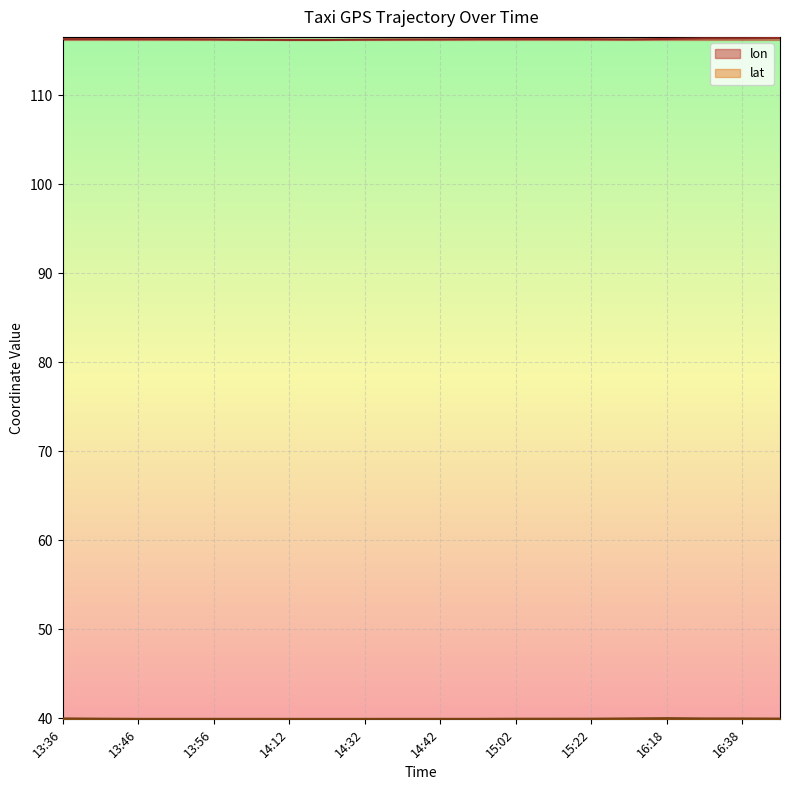

True or false: lon has more than 0 points higher than both neighbors.

True